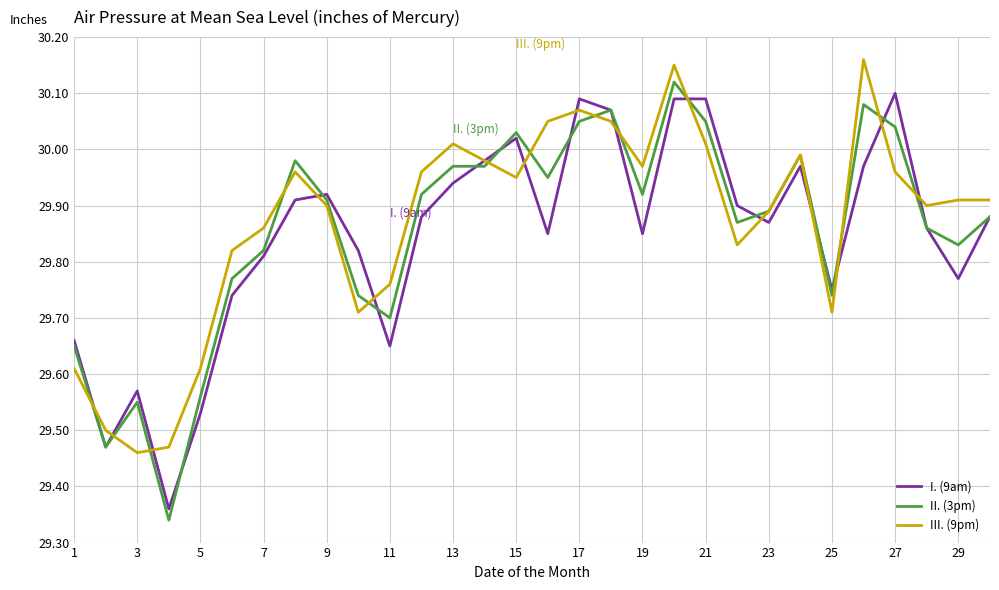

At how many categories does at least one series exceed 30?

9